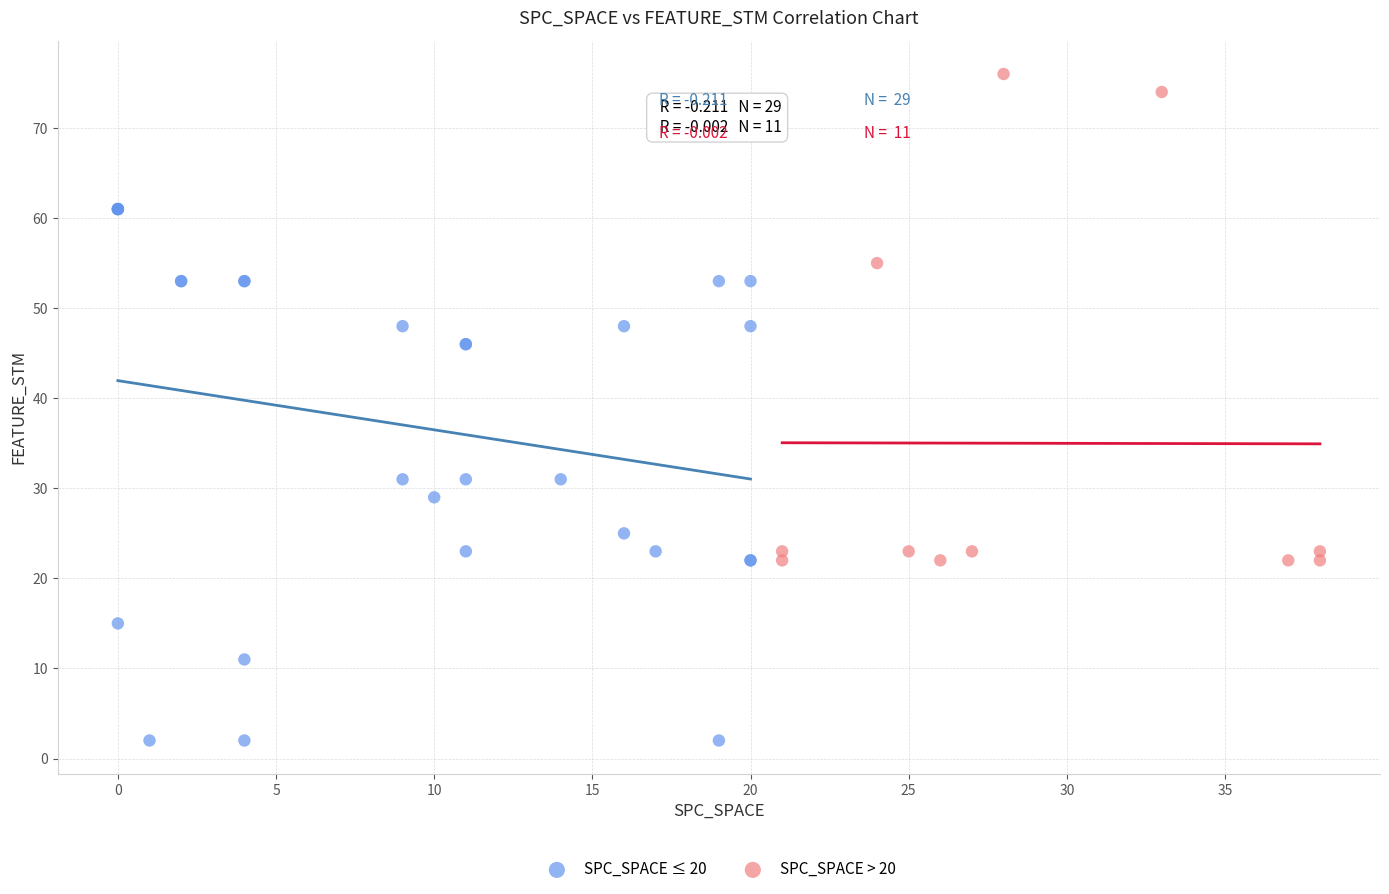

Which series contains the highest Y value?

SPC_SPACE > 20